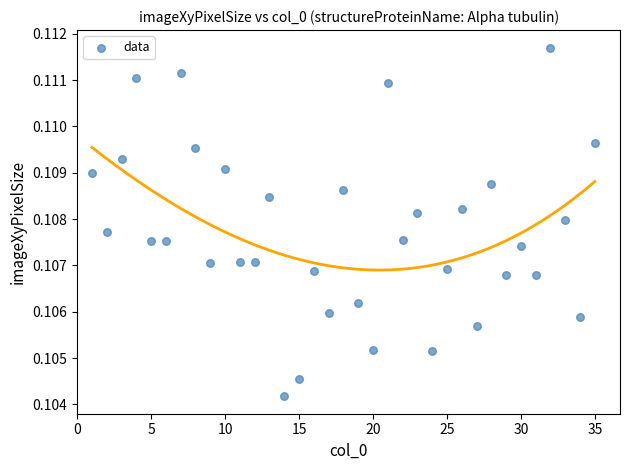

What is the range of X values (max minus min)?

34.0